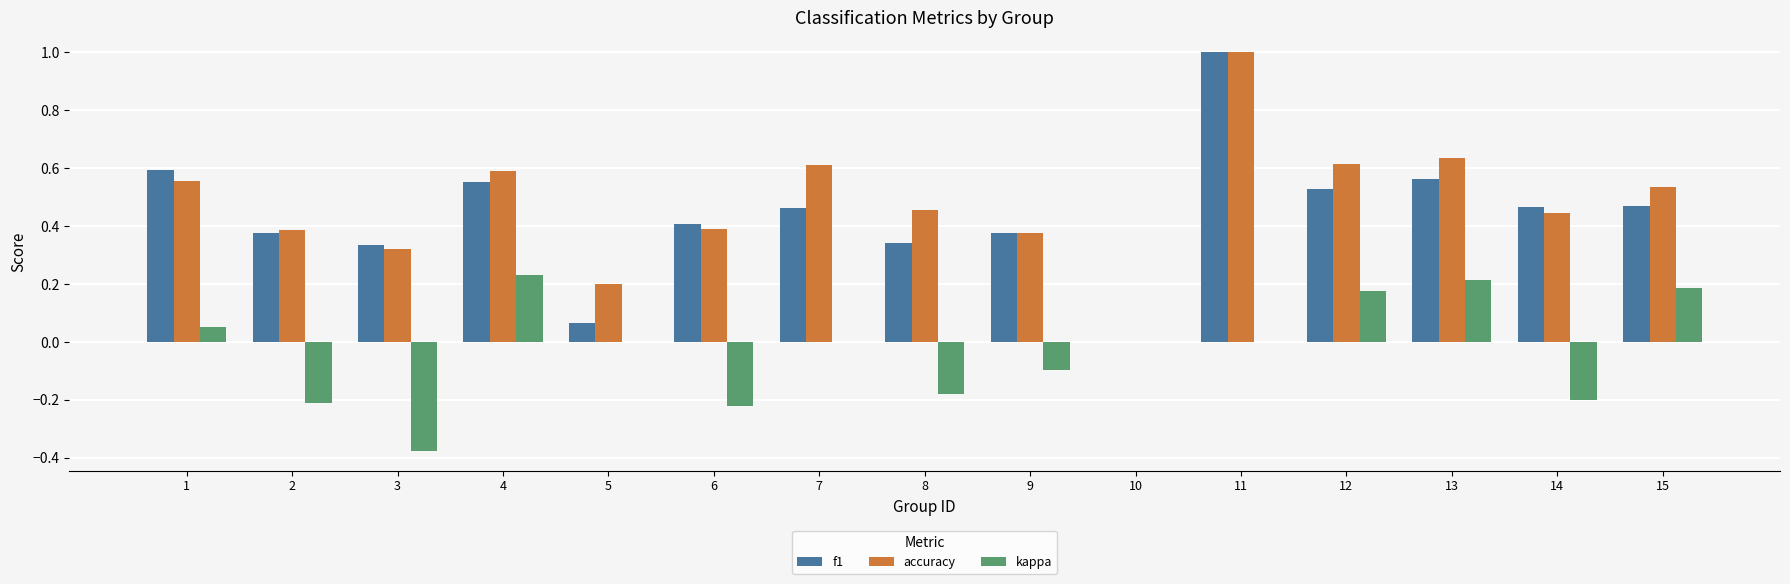

Which category has the highest value across all series?

11